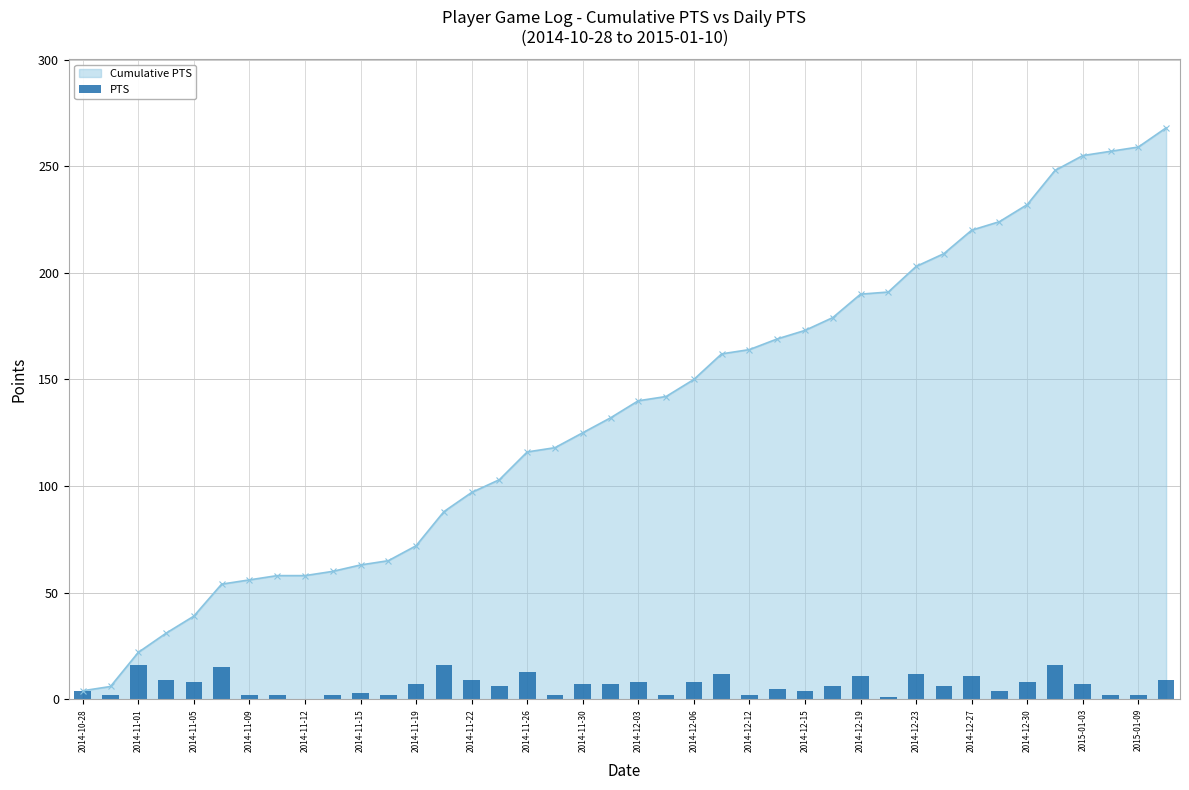

True or false: Cumulative PTS has a value of 220 at 2014-12-27.

True